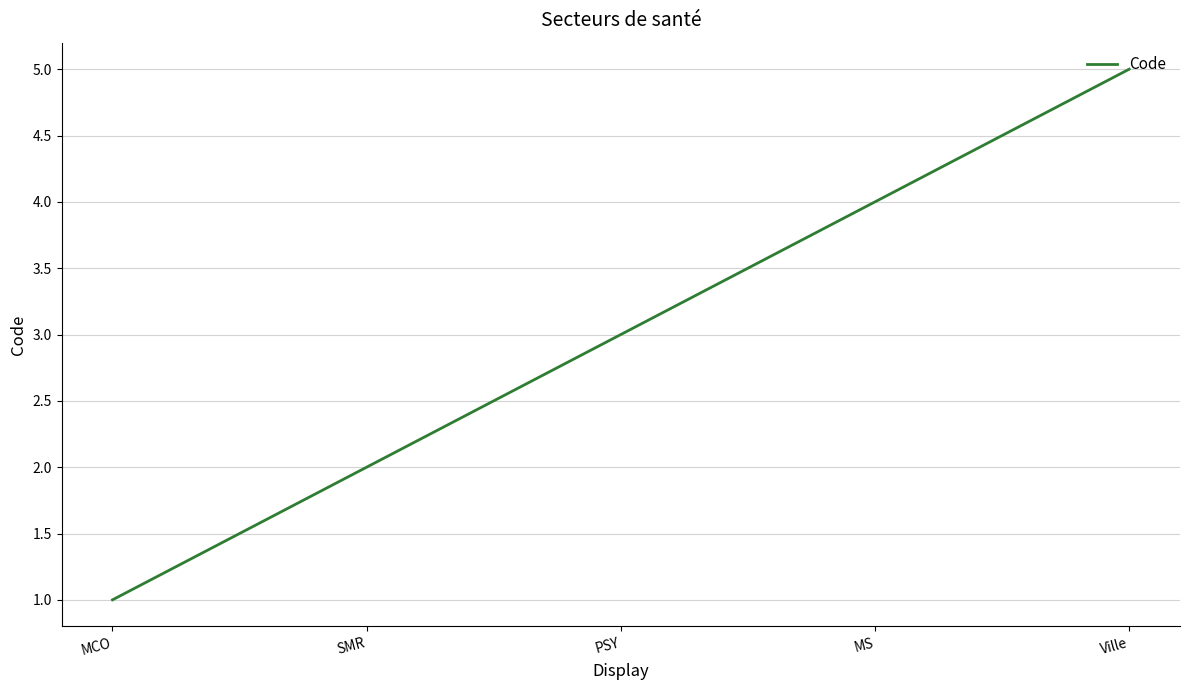

The chart shows a value of 7 at Ville. True or false?

False